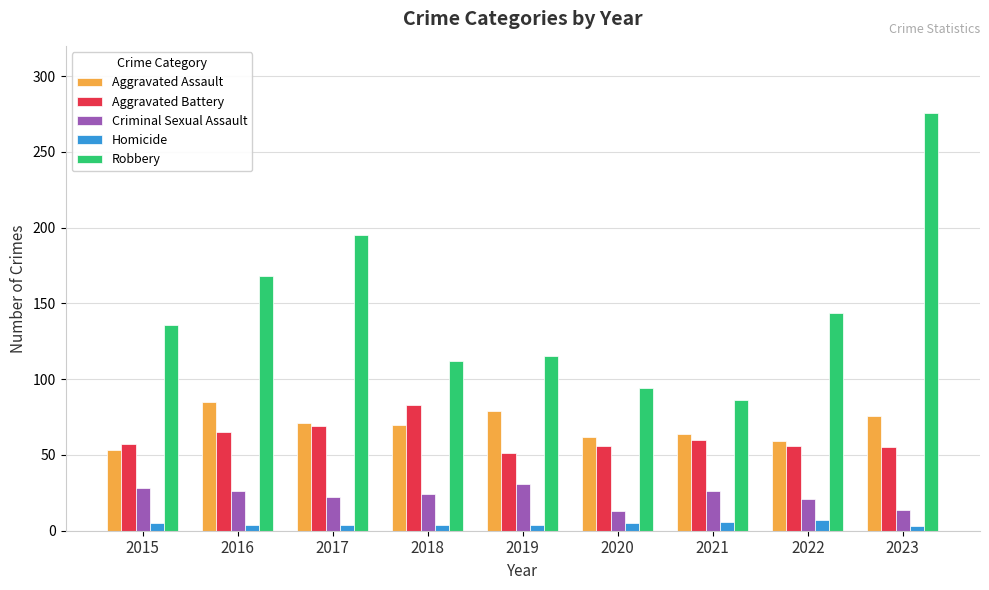

Which series changed the most between 2021 and 2023?

Robbery